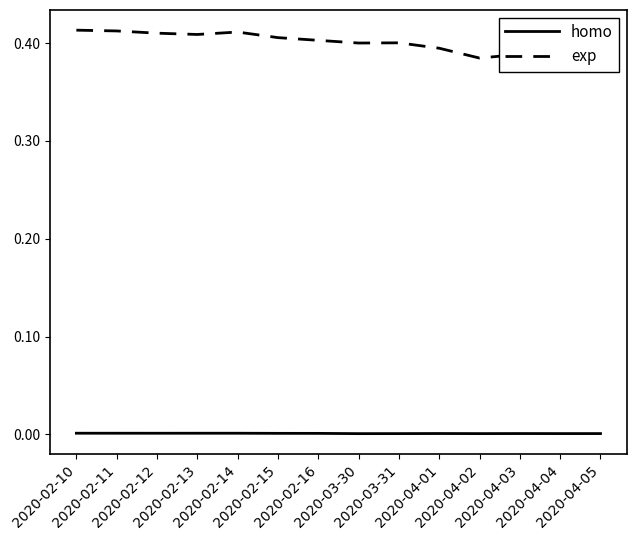

What is the maximum value shown in the chart?

0.4